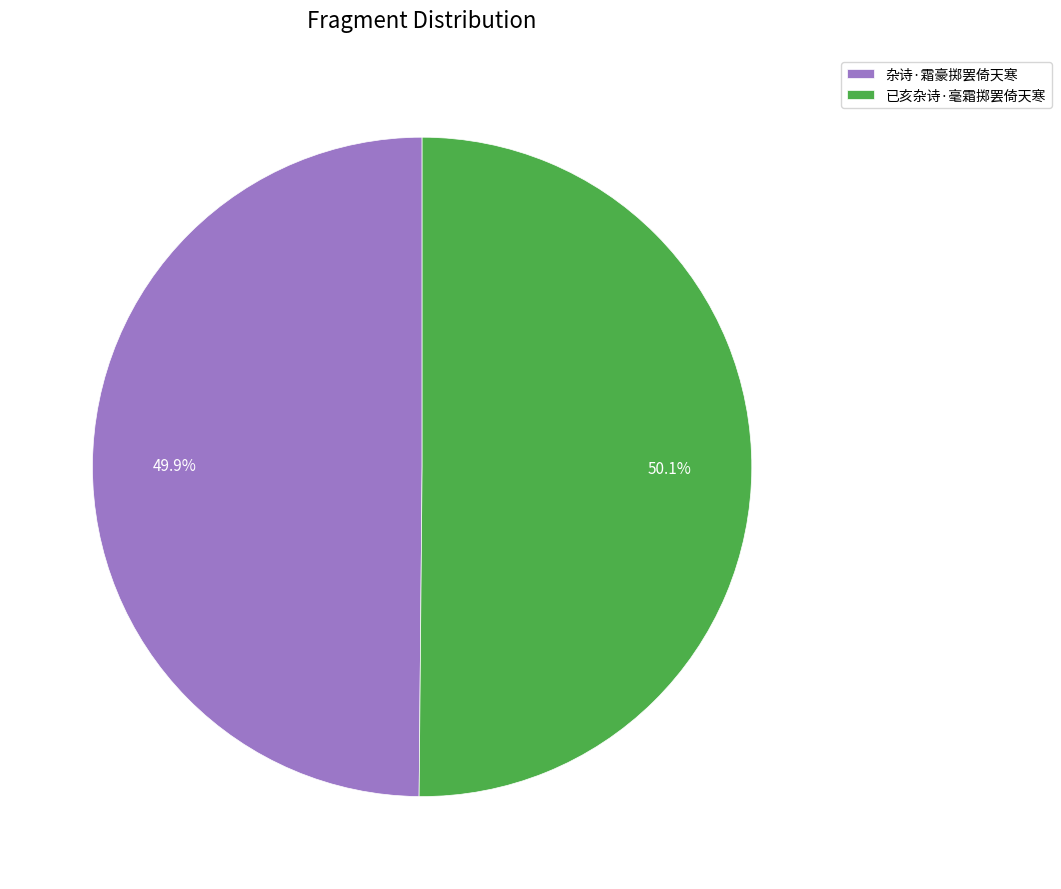

The 杂诗·霜豪掷罢倚天寒 slice represents 50% of the pie. True or false?

True